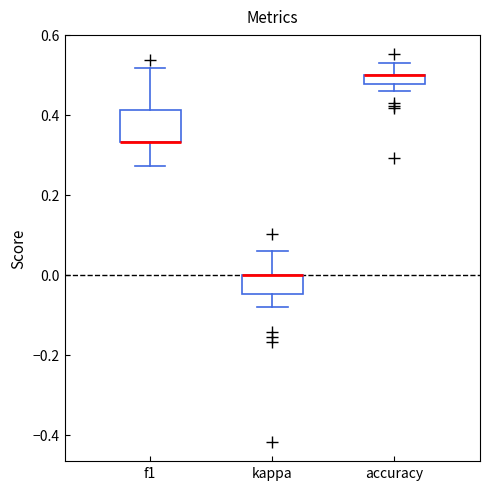

Where is the upper edge of the box for kappa on the y-axis? The values are not printed on the chart, so give them approximately, as read against the axis.

0.00